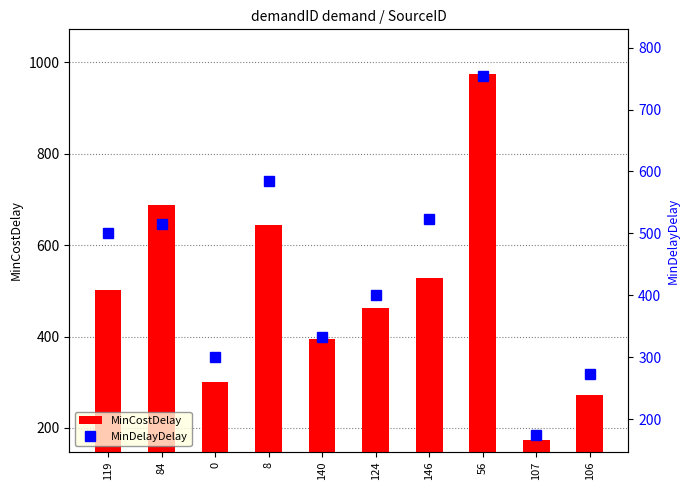

How many values in the MinCostDelay series exceed 501?

4